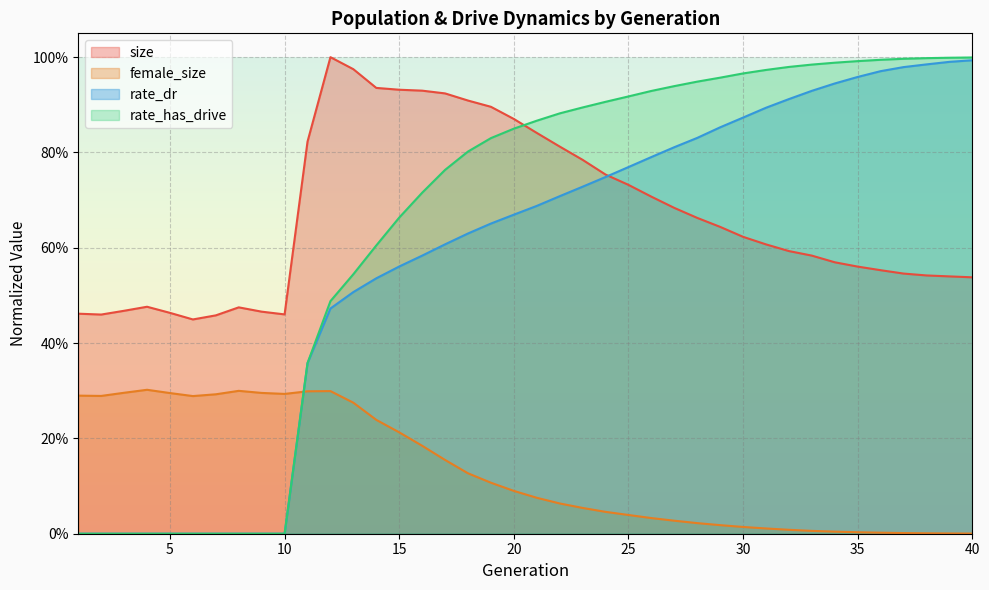

The female_size series shows 0.5 at 11. True or false?

False